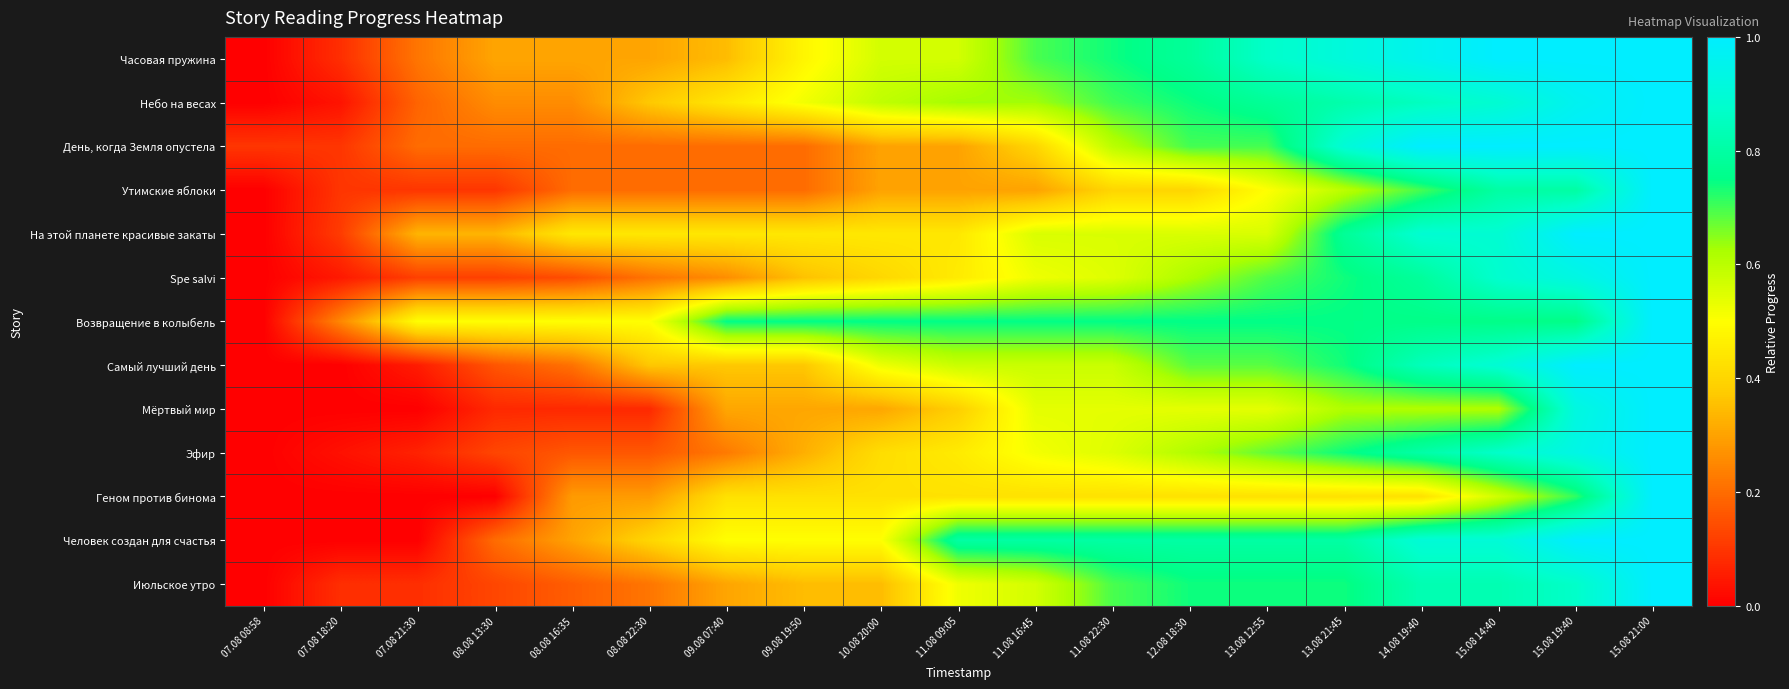

Reading left to right, extract all data points from this chart.

Часовая пружина: 07.08 08:58=0.0	07.08 18:20=0.1	07.08 21:30=0.2	08.08 13:30=0.3	08.08 16:35=0.3	08.08 22:30=0.3	09.08 07:40=0.3	09.08 19:50=0.5	10.08 20:00=0.6	11.08 09:05=0.6	11.08 16:45=0.7	11.08 22:30=0.7	12.08 18:30=0.8	13.08 12:55=0.9	13.08 21:45=0.9	14.08 19:40=1.0	15.08 14:40=1.0	15.08 19:40=1.0	15.08 21:00=1.0
Небо на весах: 07.08 08:58=0.0	07.08 18:20=0.0	07.08 21:30=0.2	08.08 13:30=0.3	08.08 16:35=0.3	08.08 22:30=0.4	09.08 07:40=0.4	09.08 19:50=0.5	10.08 20:00=0.6	11.08 09:05=0.6	11.08 16:45=0.6	11.08 22:30=0.7	12.08 18:30=0.7	13.08 12:55=0.8	13.08 21:45=0.8	14.08 19:40=0.9	15.08 14:40=0.9	15.08 19:40=1.0	15.08 21:00=1.0
День, когда Земля опустела: 07.08 08:58=0.1	07.08 18:20=0.1	07.08 21:30=0.2	08.08 13:30=0.2	08.08 16:35=0.2	08.08 22:30=0.2	09.08 07:40=0.2	09.08 19:50=0.2	10.08 20:00=0.3	11.08 09:05=0.3	11.08 16:45=0.4	11.08 22:30=0.6	12.08 18:30=0.7	13.08 12:55=0.7	13.08 21:45=0.9	14.08 19:40=1.0	15.08 14:40=1.0	15.08 19:40=1.0	15.08 21:00=1.0
Утимские яблоки: 07.08 08:58=0.0	07.08 18:20=0.1	07.08 21:30=0.1	08.08 13:30=0.1	08.08 16:35=0.2	08.08 22:30=0.2	09.08 07:40=0.2	09.08 19:50=0.2	10.08 20:00=0.3	11.08 09:05=0.3	11.08 16:45=0.3	11.08 22:30=0.4	12.08 18:30=0.4	13.08 12:55=0.5	13.08 21:45=0.6	14.08 19:40=0.7	15.08 14:40=0.8	15.08 19:40=0.8	15.08 21:00=1.0
На этой планете красивые закаты: 07.08 08:58=0.0	07.08 18:20=0.1	07.08 21:30=0.3	08.08 13:30=0.3	08.08 16:35=0.4	08.08 22:30=0.4	09.08 07:40=0.4	09.08 19:50=0.4	10.08 20:00=0.4	11.08 09:05=0.4	11.08 16:45=0.6	11.08 22:30=0.6	12.08 18:30=0.6	13.08 12:55=0.6	13.08 21:45=0.8	14.08 19:40=0.9	15.08 14:40=0.9	15.08 19:40=1.0	15.08 21:00=1.0
Spe salvi: 07.08 08:58=0.0	07.08 18:20=0.0	07.08 21:30=0.1	08.08 13:30=0.1	08.08 16:35=0.1	08.08 22:30=0.2	09.08 07:40=0.3	09.08 19:50=0.4	10.08 20:00=0.4	11.08 09:05=0.5	11.08 16:45=0.5	11.08 22:30=0.5	12.08 18:30=0.6	13.08 12:55=0.7	13.08 21:45=0.7	14.08 19:40=0.8	15.08 14:40=0.9	15.08 19:40=0.9	15.08 21:00=1.0
Возвращение в колыбель: 07.08 08:58=0.0	07.08 18:20=0.2	07.08 21:30=0.5	08.08 13:30=0.5	08.08 16:35=0.5	08.08 22:30=0.5	09.08 07:40=0.8	09.08 19:50=0.8	10.08 20:00=0.8	11.08 09:05=0.8	11.08 16:45=0.8	11.08 22:30=0.8	12.08 18:30=0.8	13.08 12:55=0.8	13.08 21:45=0.8	14.08 19:40=0.8	15.08 14:40=0.8	15.08 19:40=0.8	15.08 21:00=1.0
Самый лучший день: 07.08 08:58=0.0	07.08 18:20=0.0	07.08 21:30=0.1	08.08 13:30=0.2	08.08 16:35=0.2	08.08 22:30=0.4	09.08 07:40=0.4	09.08 19:50=0.4	10.08 20:00=0.5	11.08 09:05=0.6	11.08 16:45=0.6	11.08 22:30=0.6	12.08 18:30=0.7	13.08 12:55=0.7	13.08 21:45=0.7	14.08 19:40=0.8	15.08 14:40=0.9	15.08 19:40=1.0	15.08 21:00=1.0
Мёртвый мир: 07.08 08:58=0.0	07.08 18:20=0.0	07.08 21:30=0.0	08.08 13:30=0.1	08.08 16:35=0.1	08.08 22:30=0.1	09.08 07:40=0.3	09.08 19:50=0.3	10.08 20:00=0.3	11.08 09:05=0.4	11.08 16:45=0.5	11.08 22:30=0.5	12.08 18:30=0.5	13.08 12:55=0.5	13.08 21:45=0.6	14.08 19:40=0.6	15.08 14:40=0.6	15.08 19:40=0.9	15.08 21:00=1.0
Эфир: 07.08 08:58=0.0	07.08 18:20=0.0	07.08 21:30=0.1	08.08 13:30=0.1	08.08 16:35=0.2	08.08 22:30=0.2	09.08 07:40=0.2	09.08 19:50=0.3	10.08 20:00=0.4	11.08 09:05=0.5	11.08 16:45=0.5	11.08 22:30=0.5	12.08 18:30=0.6	13.08 12:55=0.7	13.08 21:45=0.7	14.08 19:40=0.8	15.08 14:40=0.9	15.08 19:40=0.9	15.08 21:00=1.0
Геном против бинома: 07.08 08:58=0.0	07.08 18:20=0.0	07.08 21:30=0.0	08.08 13:30=0.0	08.08 16:35=0.3	08.08 22:30=0.3	09.08 07:40=0.4	09.08 19:50=0.4	10.08 20:00=0.4	11.08 09:05=0.4	11.08 16:45=0.4	11.08 22:30=0.4	12.08 18:30=0.4	13.08 12:55=0.4	13.08 21:45=0.4	14.08 19:40=0.4	15.08 14:40=0.6	15.08 19:40=0.7	15.08 21:00=1.0
Человек создан для счастья: 07.08 08:58=0.0	07.08 18:20=0.0	07.08 21:30=0.0	08.08 13:30=0.2	08.08 16:35=0.3	08.08 22:30=0.4	09.08 07:40=0.5	09.08 19:50=0.5	10.08 20:00=0.5	11.08 09:05=0.8	11.08 16:45=0.8	11.08 22:30=0.8	12.08 18:30=0.8	13.08 12:55=0.8	13.08 21:45=0.8	14.08 19:40=0.9	15.08 14:40=0.9	15.08 19:40=1.0	15.08 21:00=1.0
Июльское утро: 07.08 08:58=0.0	07.08 18:20=0.1	07.08 21:30=0.1	08.08 13:30=0.1	08.08 16:35=0.2	08.08 22:30=0.2	09.08 07:40=0.3	09.08 19:50=0.3	10.08 20:00=0.3	11.08 09:05=0.5	11.08 16:45=0.6	11.08 22:30=0.7	12.08 18:30=0.7	13.08 12:55=0.7	13.08 21:45=0.7	14.08 19:40=0.8	15.08 14:40=0.8	15.08 19:40=0.9	15.08 21:00=1.0